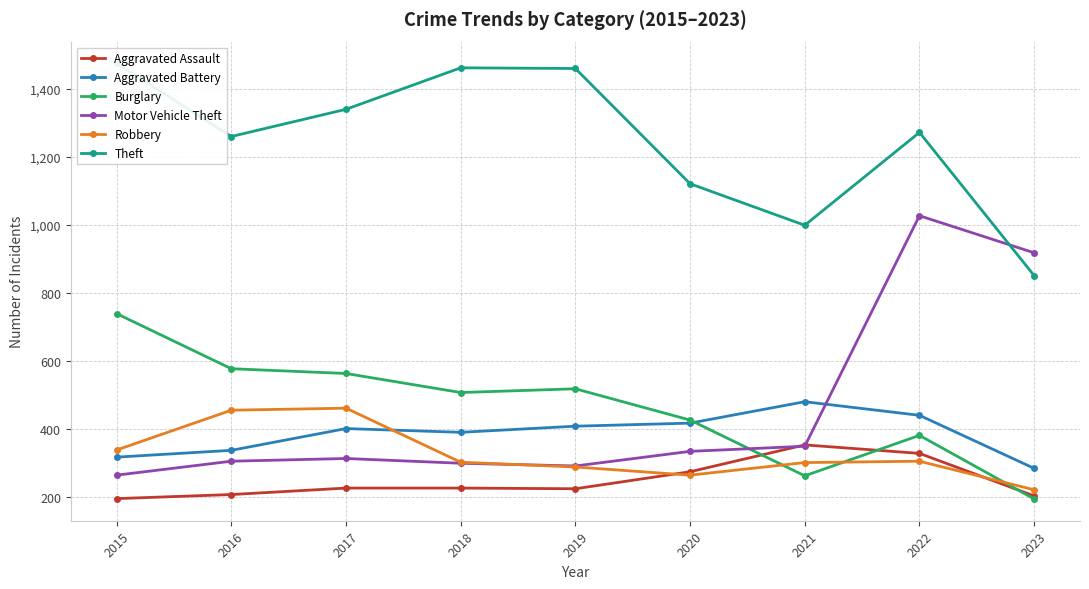

Rank the series at 2015 from lowest to highest value.

Aggravated Assault, Motor Vehicle Theft, Aggravated Battery, Robbery, Burglary, Theft